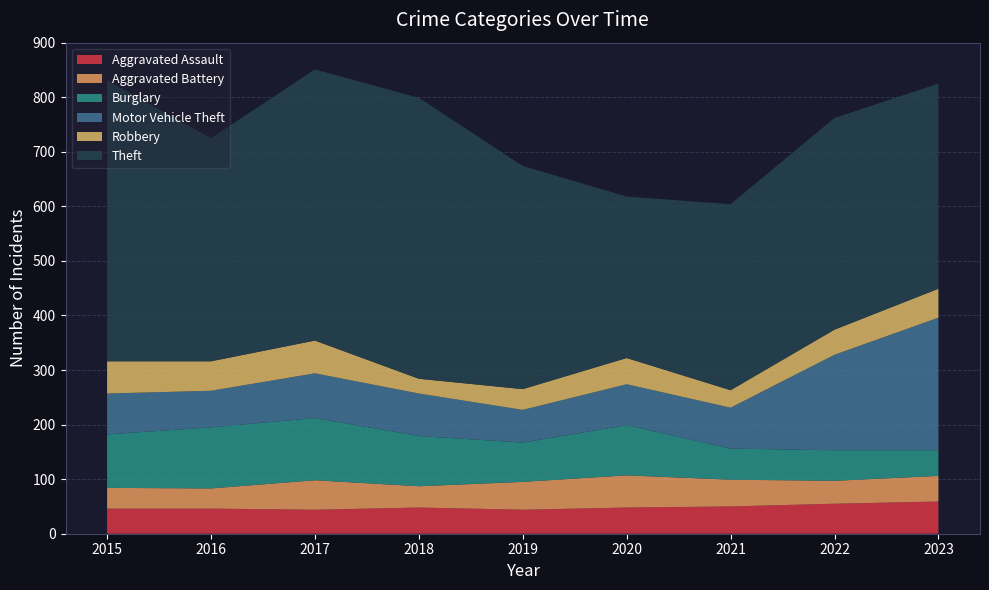

Reading left to right, list all the values displayed in this chart.

Aggravated Assault: 2015=46	2016=46	2017=44	2018=48	2019=44	2020=48	2021=50	2022=55	2023=59
Aggravated Battery: 2015=38	2016=37	2017=54	2018=39	2019=51	2020=59	2021=49	2022=42	2023=47
Burglary: 2015=98	2016=112	2017=114	2018=92	2019=72	2020=92	2021=57	2022=56	2023=47
Motor Vehicle Theft: 2015=75	2016=67	2017=82	2018=78	2019=60	2020=75	2021=75	2022=175	2023=243
Robbery: 2015=59	2016=54	2017=60	2018=27	2019=38	2020=48	2021=32	2022=46	2023=53
Theft: 2015=515	2016=409	2017=497	2018=515	2019=409	2020=296	2021=341	2022=388	2023=376